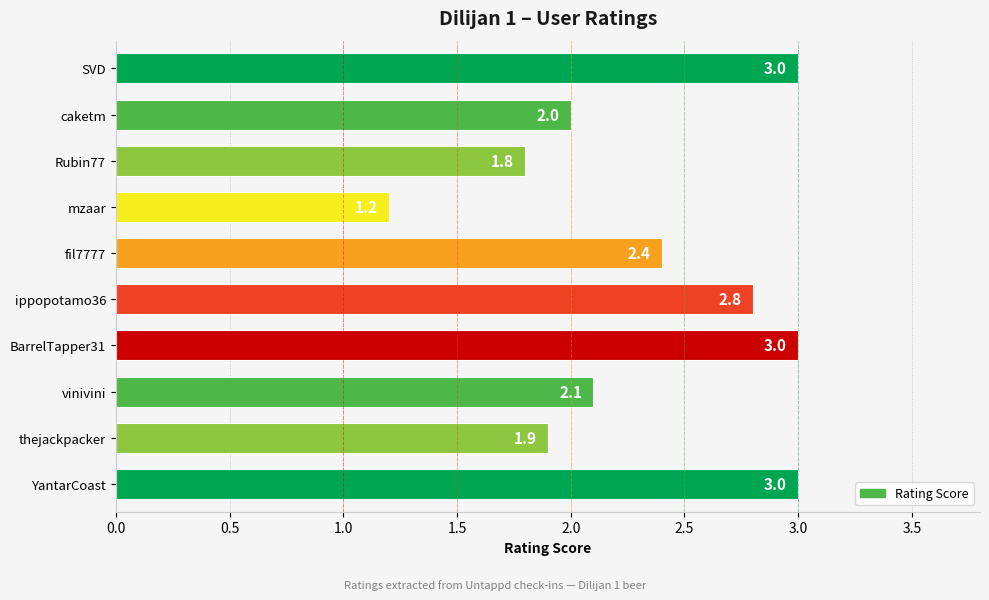

Approximately how many times larger is the value at BarrelTapper31 compared to mzaar?

2.5